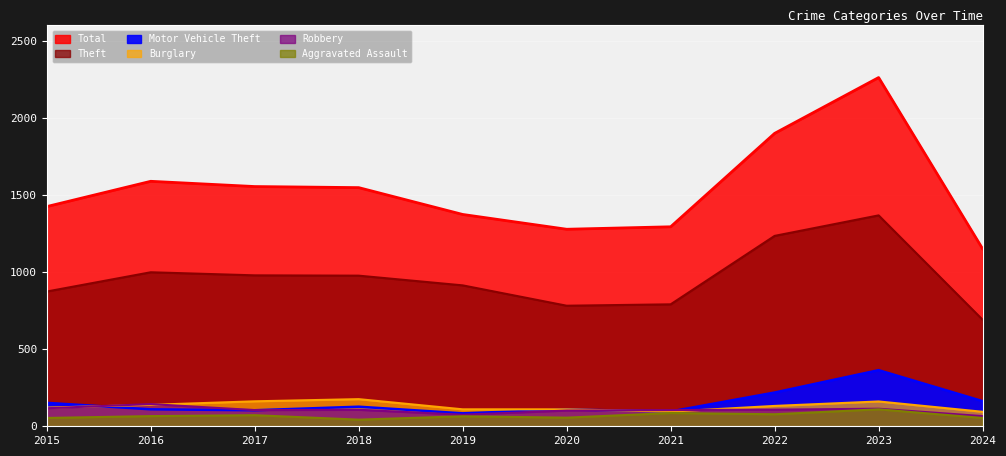

How many data points in Aggravated Assault are less than 66?

5